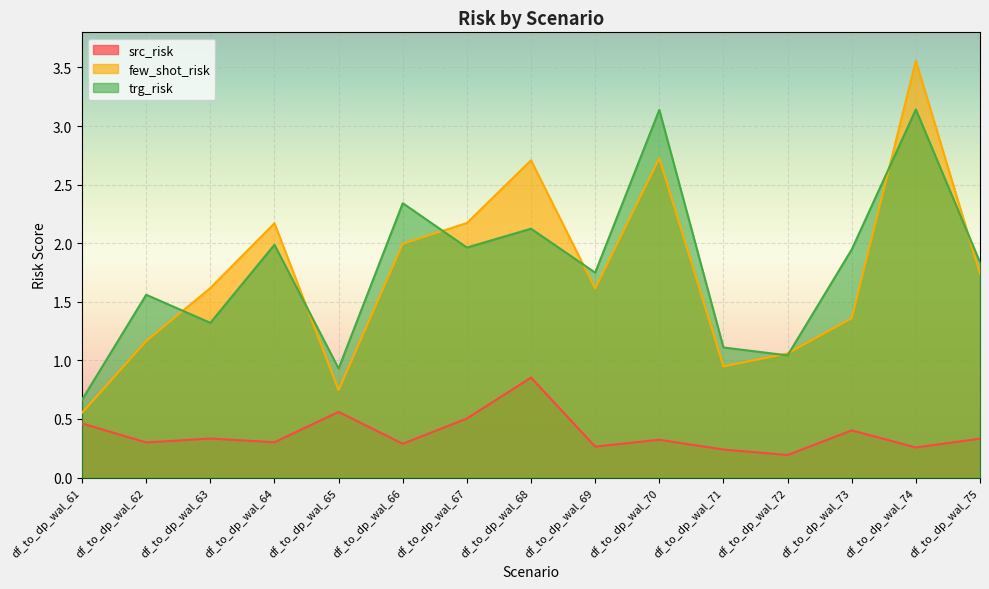

What is the total value across all series at df_to_dp_wal_72?

2.3